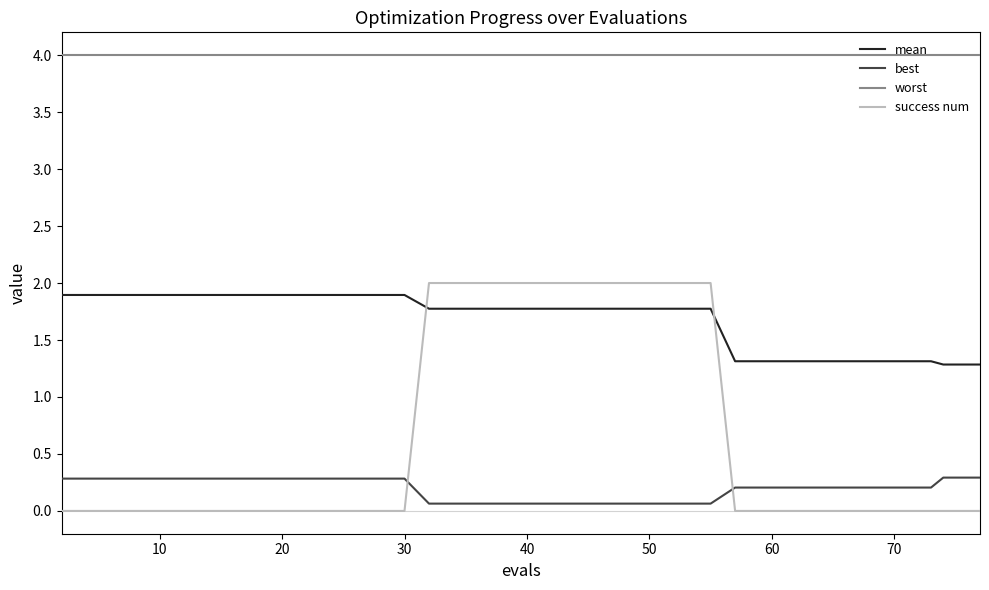

True or false: best and mean cross at least once.

False